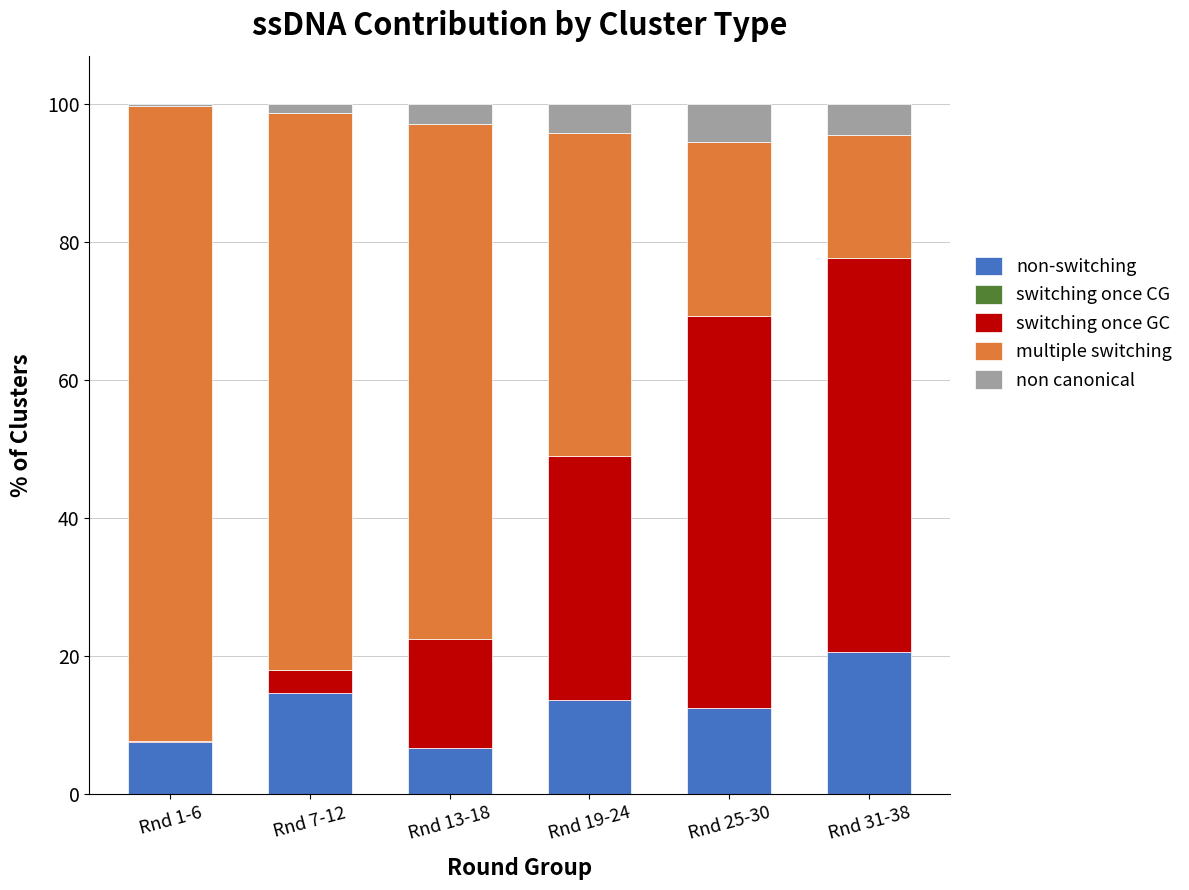

What is the sum of all non-switching values?

75.6